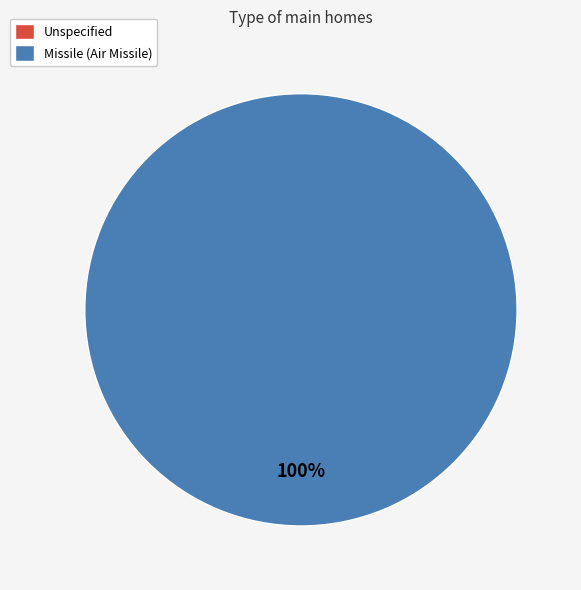

To the nearest percent, what portion does Missile (Air Missile) represent?

100%